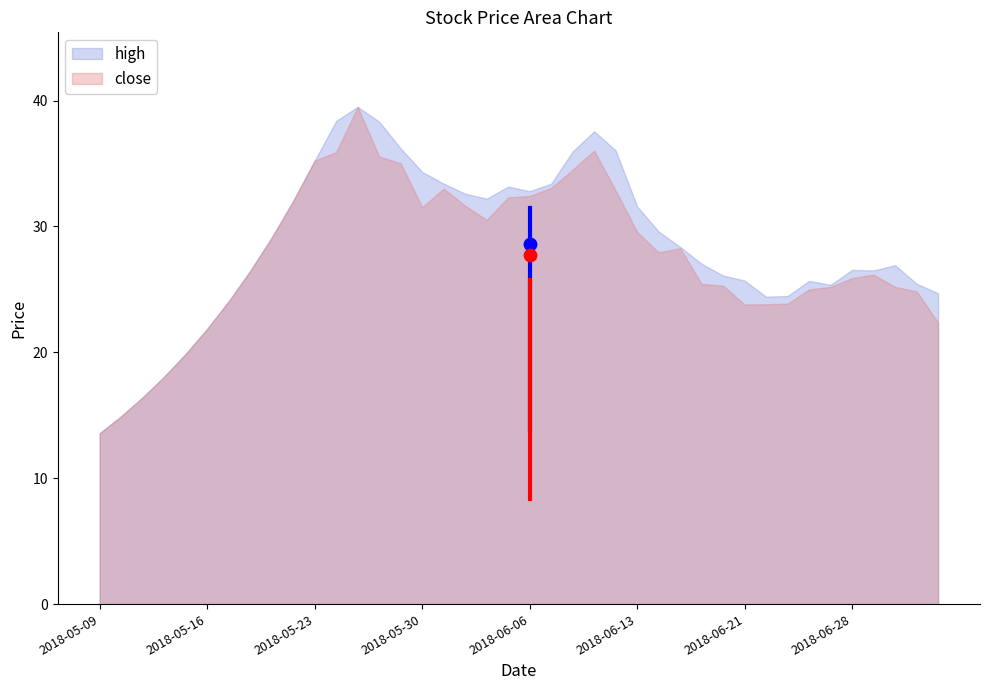

Which series has the widest spread of Y values?

high